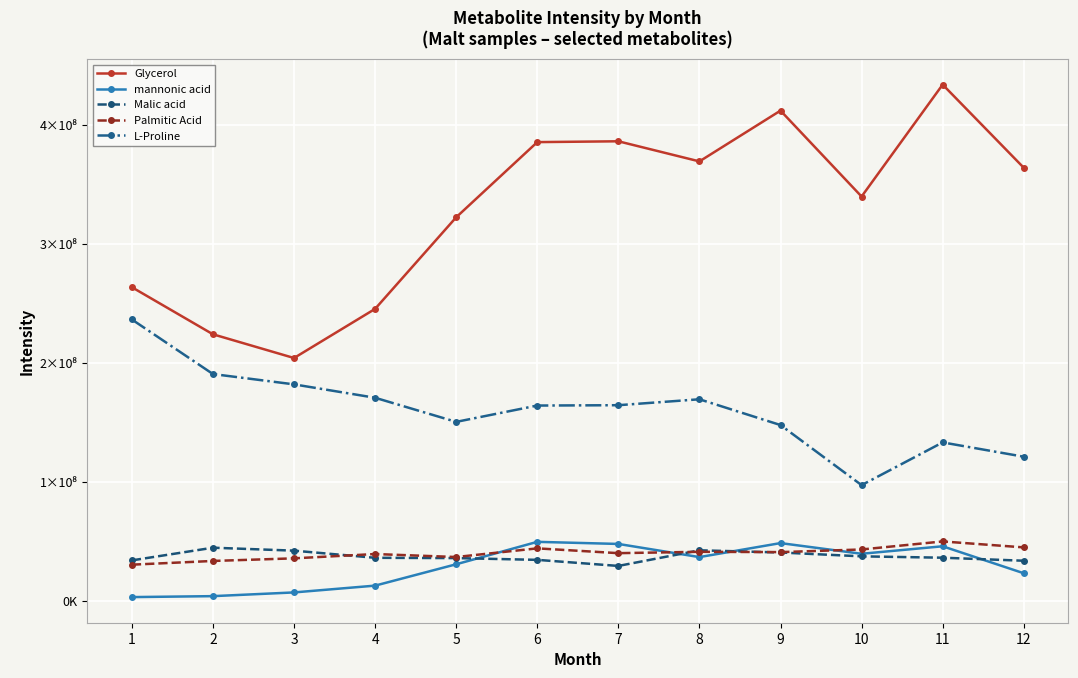

Which series changed the most between 3 and 11?

Glycerol